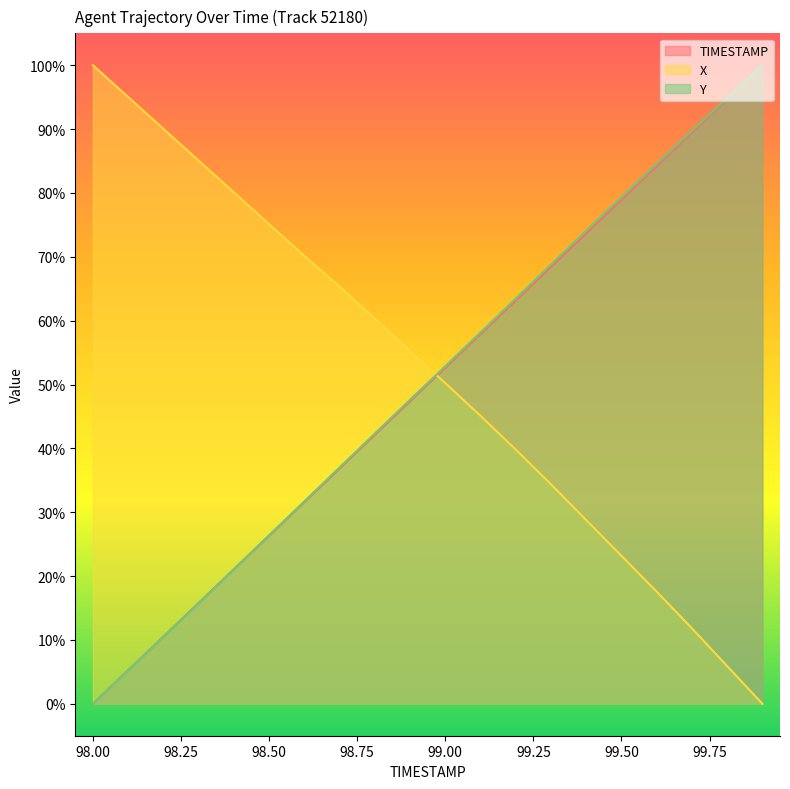

Reading left to right, list all the values displayed in this chart.

TIMESTAMP: 98.0=0.0	98.1=5.3	98.2=10.5	98.3=15.8	98.4=21.1	98.5=26.3	98.6=31.6	98.7=36.8	98.8=42.1	98.9=47.4	99.0=52.6	99.1=57.9	99.2=63.2	99.3=68.4	99.4=73.7	99.5=78.9	99.6=84.2	99.7=89.5	99.8=94.7	99.9=100.0
X: 98.0=100.0	98.1=95.0	98.2=90.0	98.3=85.1	98.4=80.1	98.5=75.1	98.6=70.1	98.7=65.3	98.8=60.3	98.9=55.2	99.0=50.2	99.1=45.1	99.2=39.8	99.3=34.4	99.4=28.8	99.5=23.2	99.6=17.6	99.7=11.8	99.8=5.9	99.9=0.0
Y: 98.0=0.0	98.1=5.2	98.2=10.5	98.3=15.8	98.4=21.1	98.5=26.4	98.6=31.7	98.7=37.0	98.8=42.3	98.9=47.6	99.0=52.9	99.1=58.2	99.2=63.5	99.3=68.8	99.4=74.1	99.5=79.3	99.6=84.6	99.7=89.7	99.8=94.9	99.9=100.0